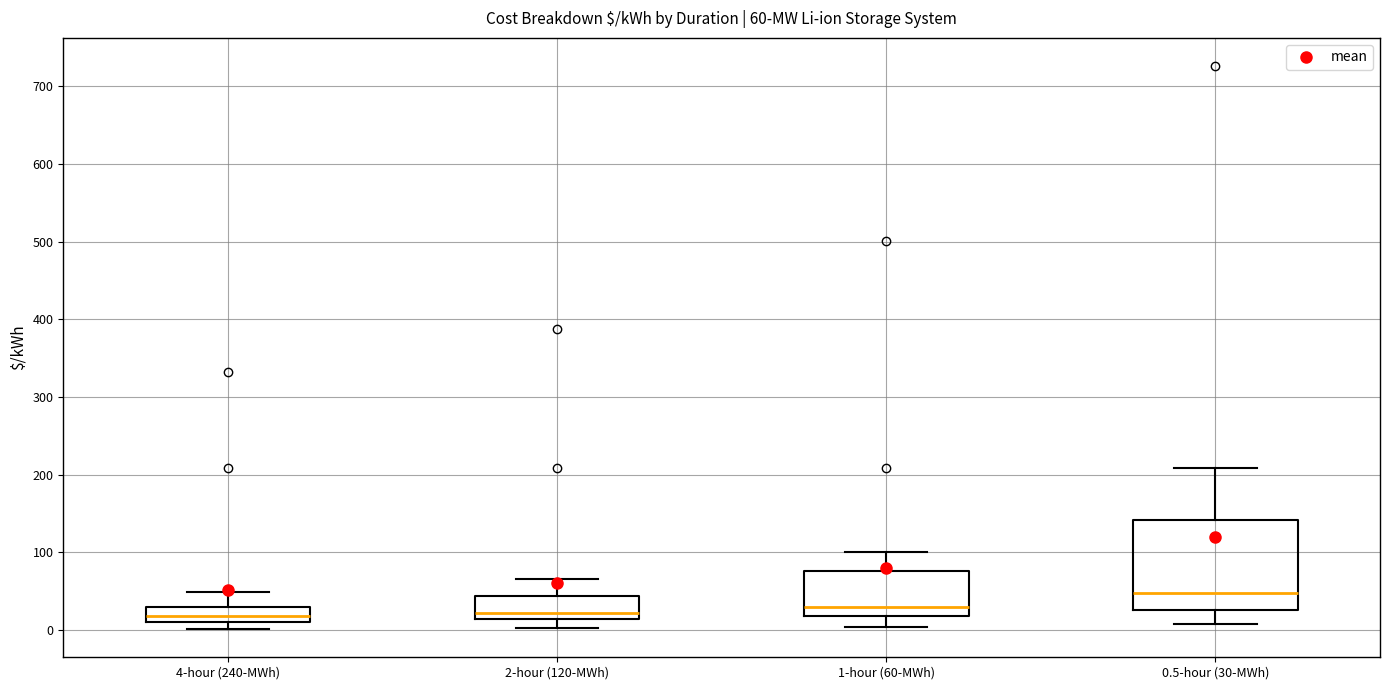

Comparing the boxes themselves (not the whiskers), which one is the tallest?

0.5-hour (30-MWh)